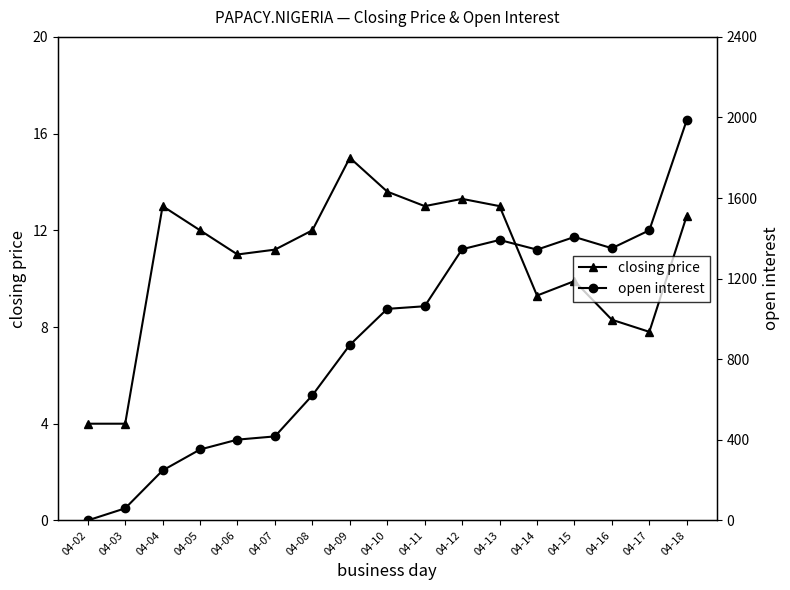

Is it true that open interest equals 1392.0 at 04-13?

True